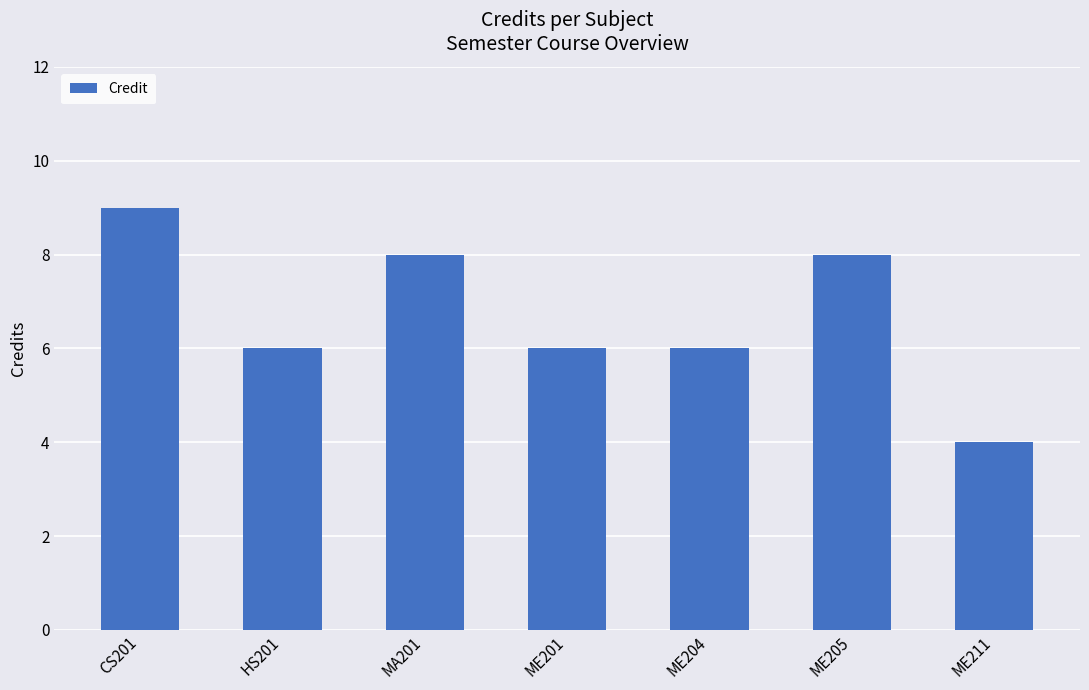

Reading right to left, extract all data points from this chart.

ME211=4	ME205=8	ME204=6	ME201=6	MA201=8	HS201=6	CS201=9